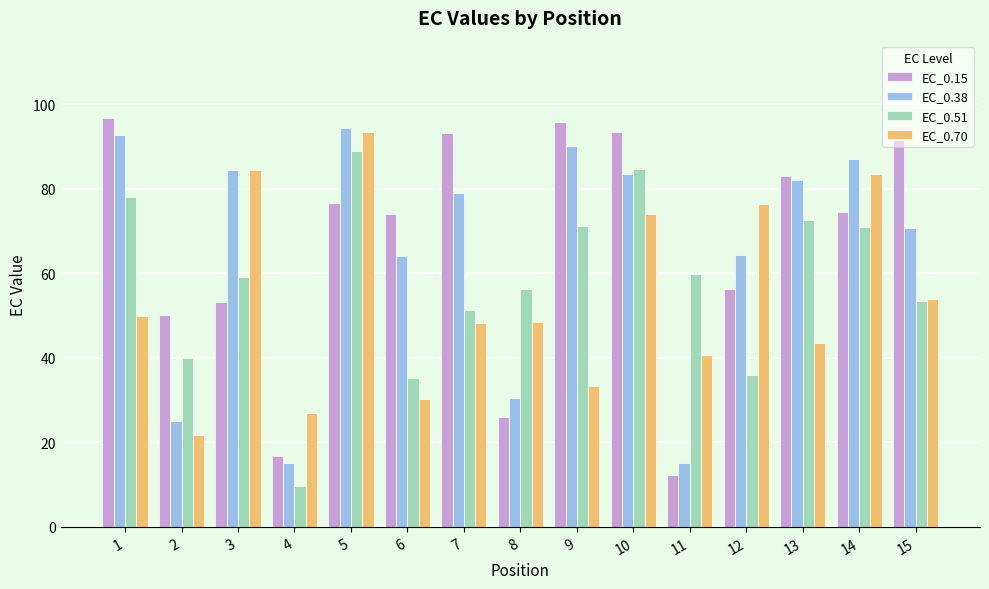

What is the difference between the maximum and minimum values in the EC_0.38 series?

79.3